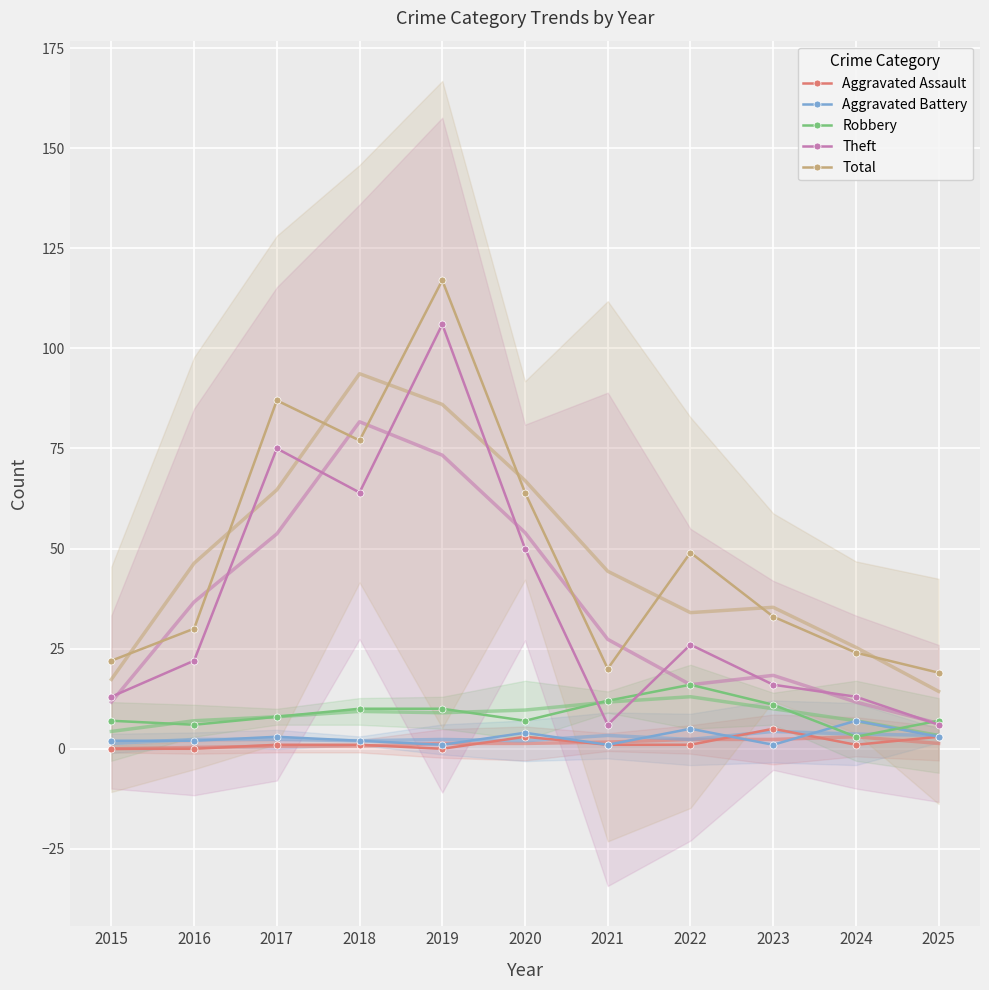

List the series in order of their peak value, highest first.

Total, Theft, Robbery, Aggravated Battery, Aggravated Assault